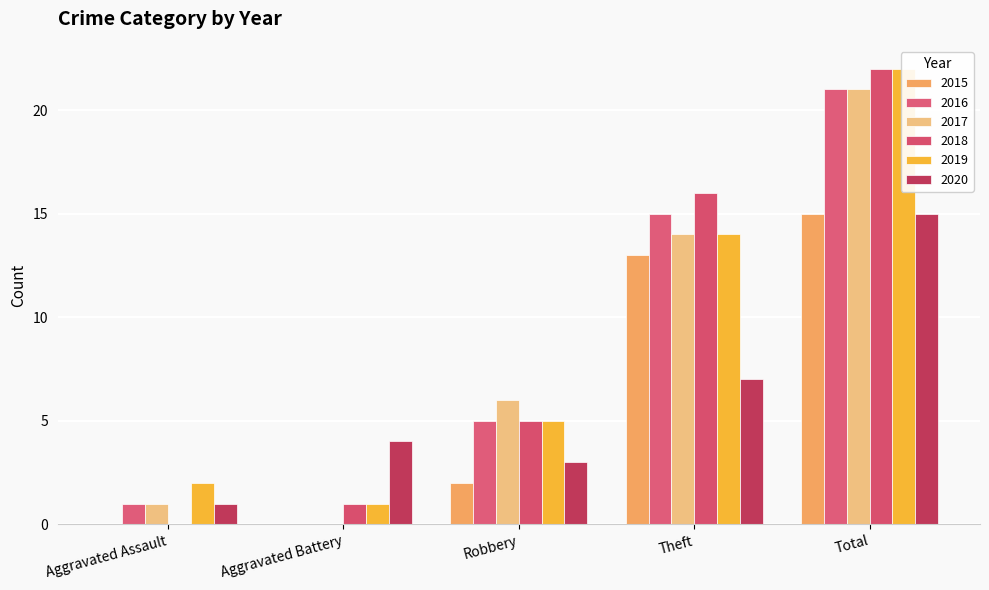

What is the maximum value shown in the chart?

22